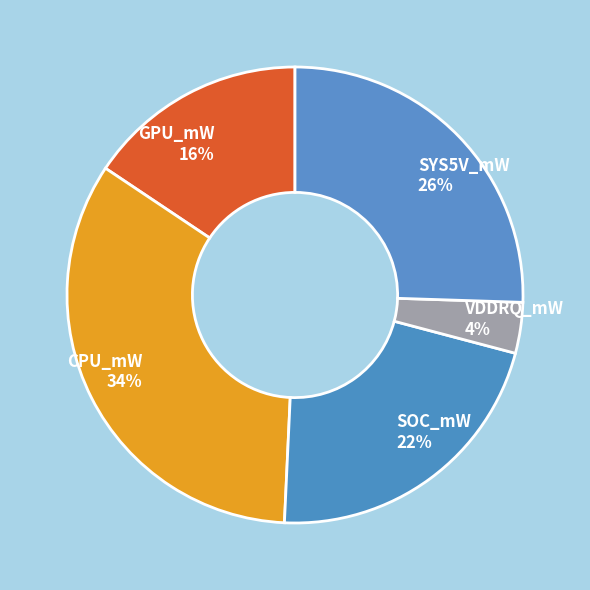

To the nearest percent, what is the average slice percentage?

20%